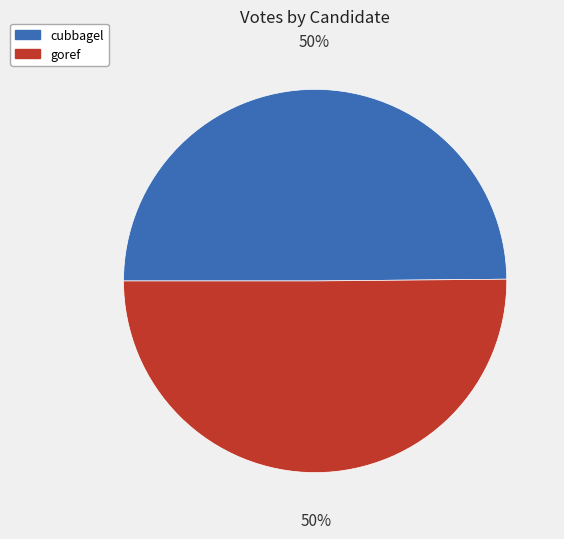

How many segments does this pie chart have?

2